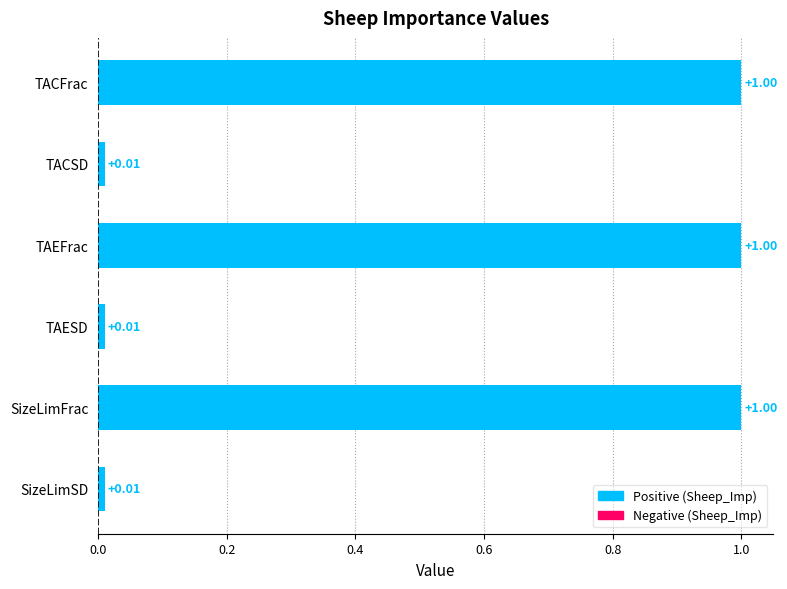

How many data points are less than 1?

3